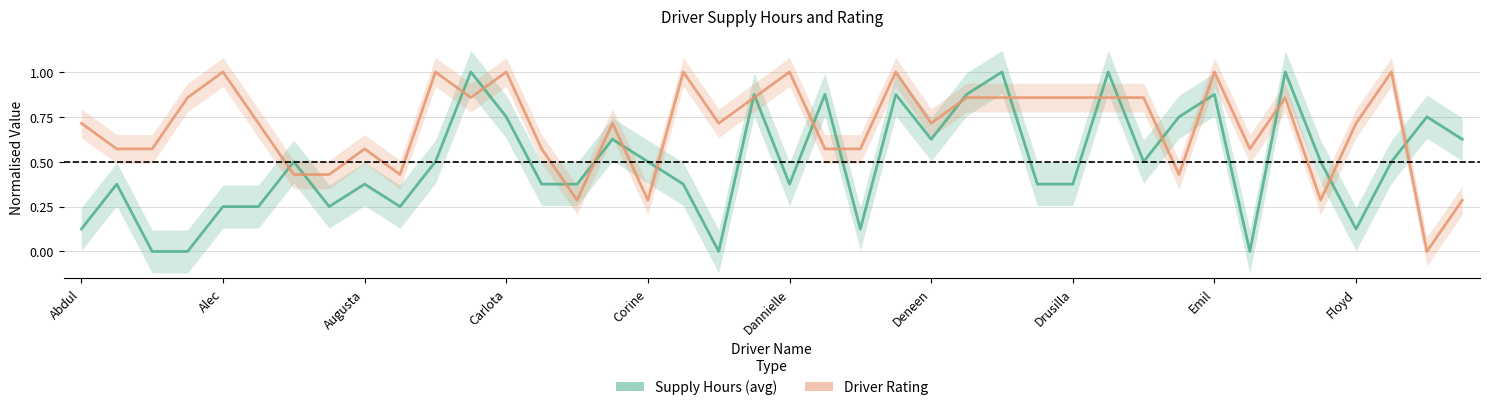

Is the value of Driver Rating at 33 greater than the value of Supply Hours (avg) at 20?

Yes